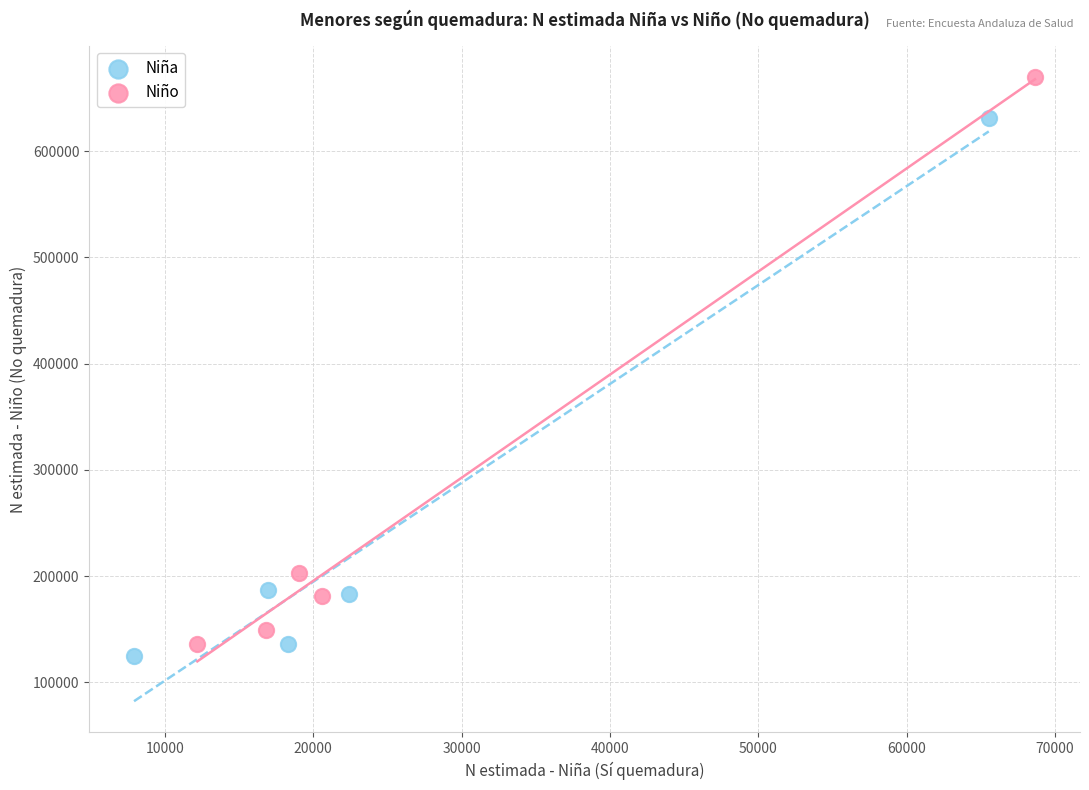

Which series reaches the maximum Y coordinate?

Niño